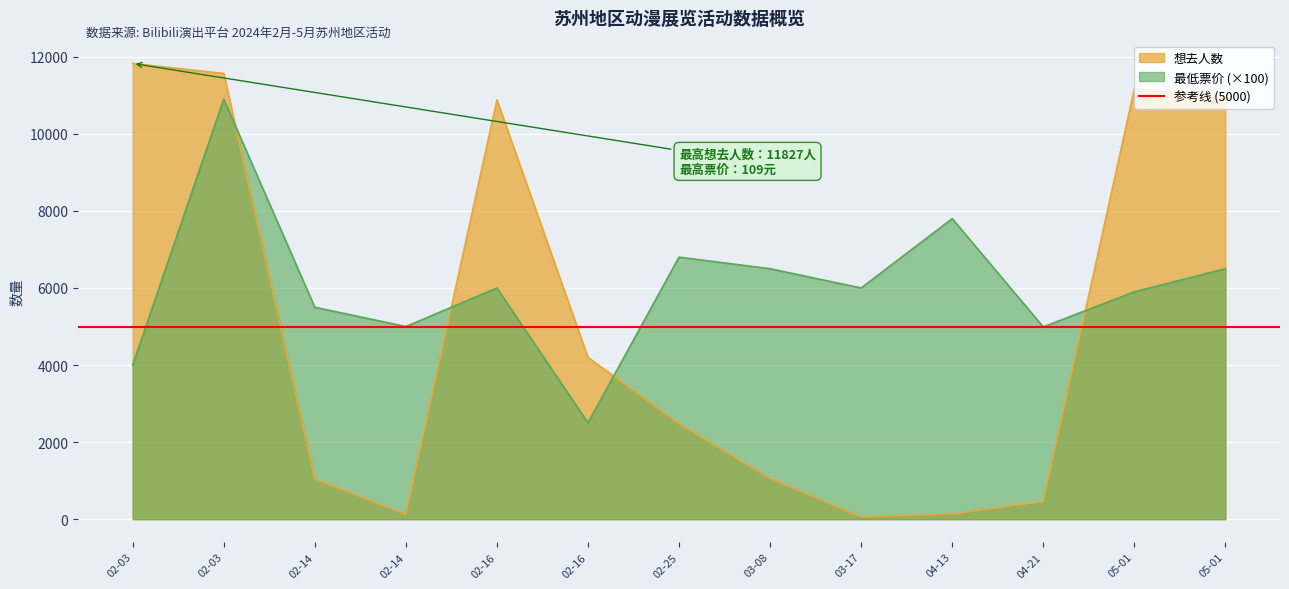

How many times do 最低票价 and 想去人数 cross each other?

4